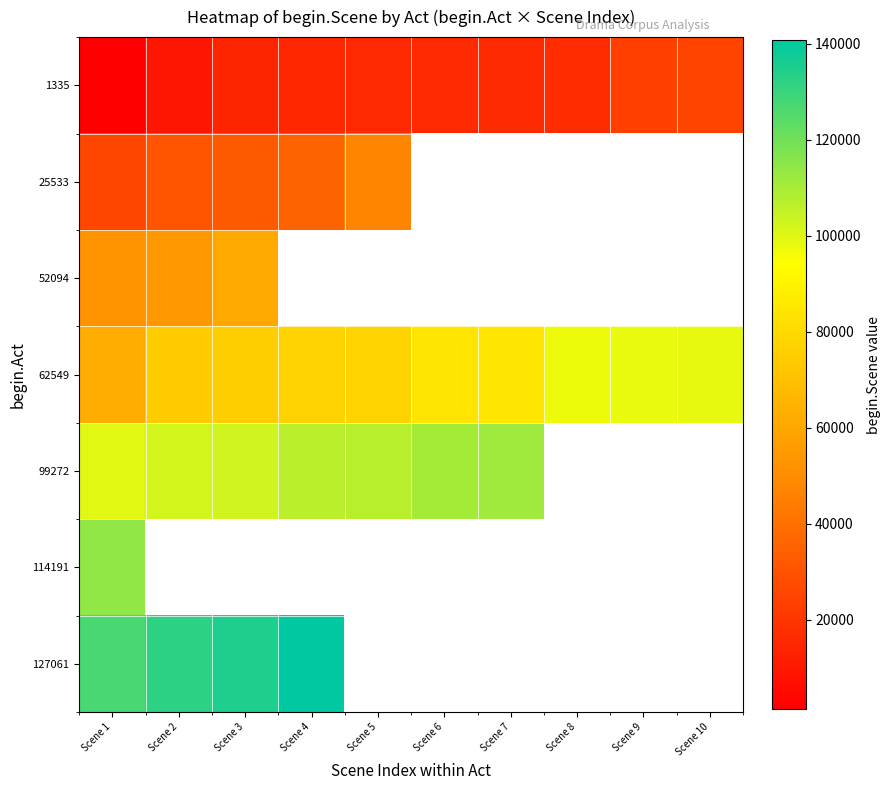

Rank the series by their average value, from lowest to highest.

1335, 25533, 52094, 62549, 99272, 114191, 127061